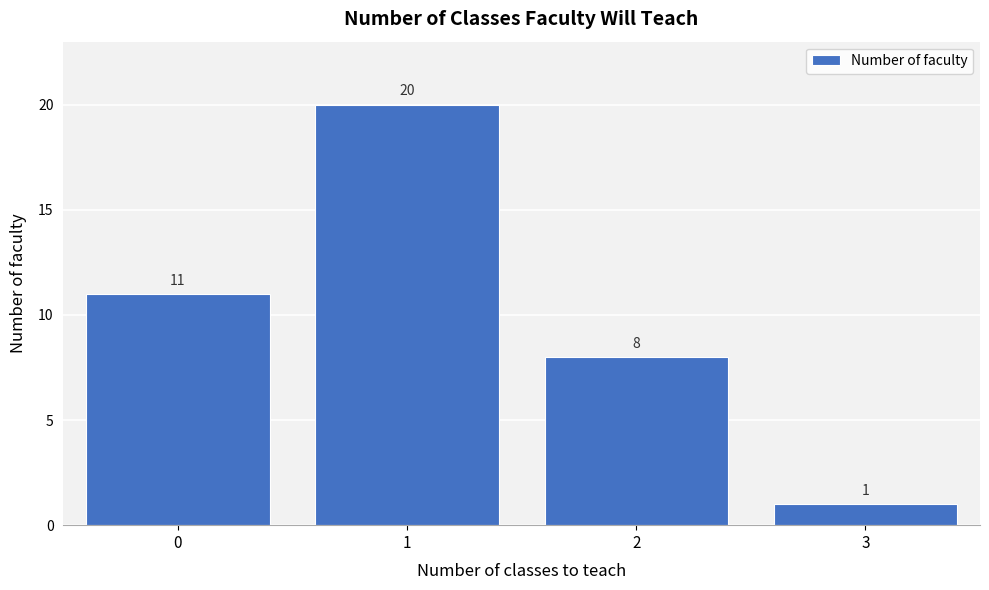

Reading left to right, list all the values displayed in this chart.

0=11	1=20	2=8	3=1